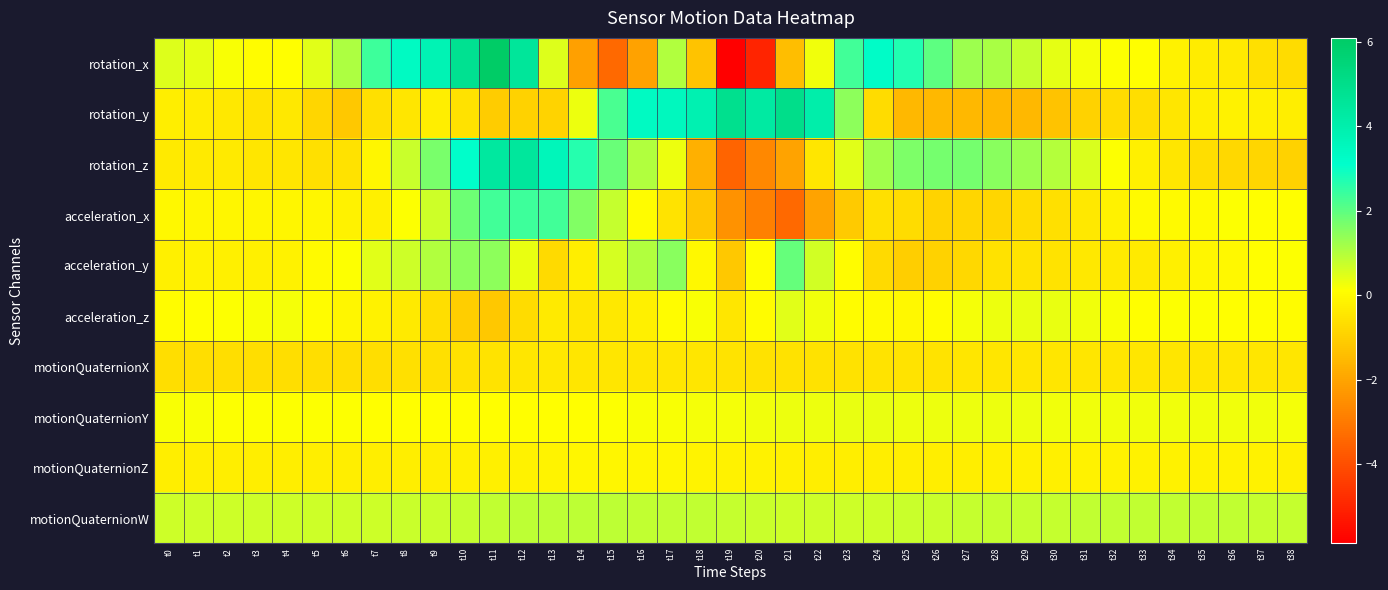

List the series in order of their peak value, lowest first.

motionQuaternionX, motionQuaternionZ, motionQuaternionY, acceleration_z, motionQuaternionW, acceleration_y, acceleration_x, rotation_z, rotation_y, rotation_x